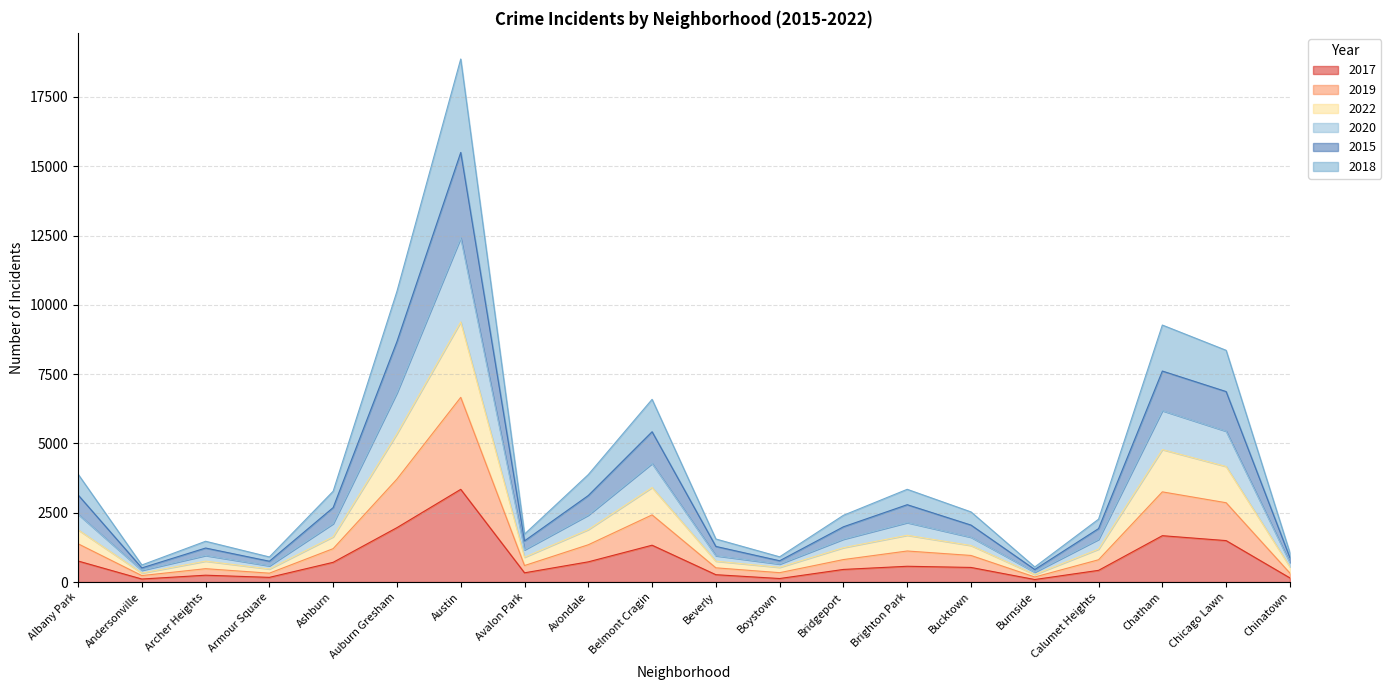

True or false: 2017 has a value of 455 at Bridgeport.

True